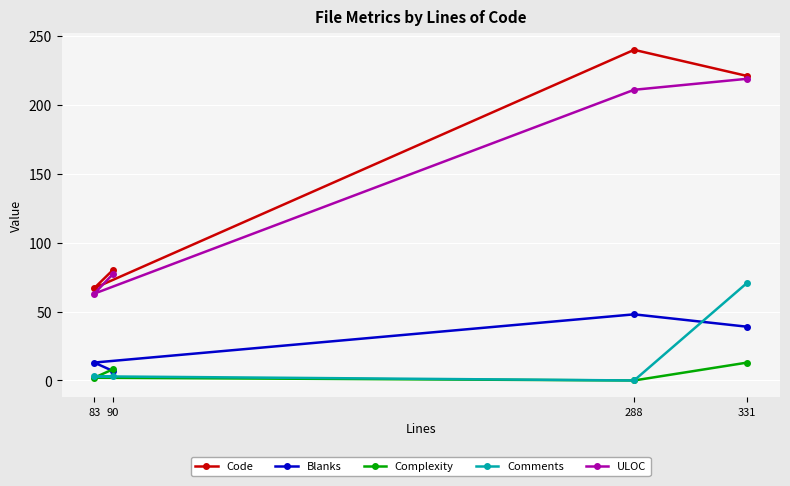

At which label does Code reach its minimum?

83